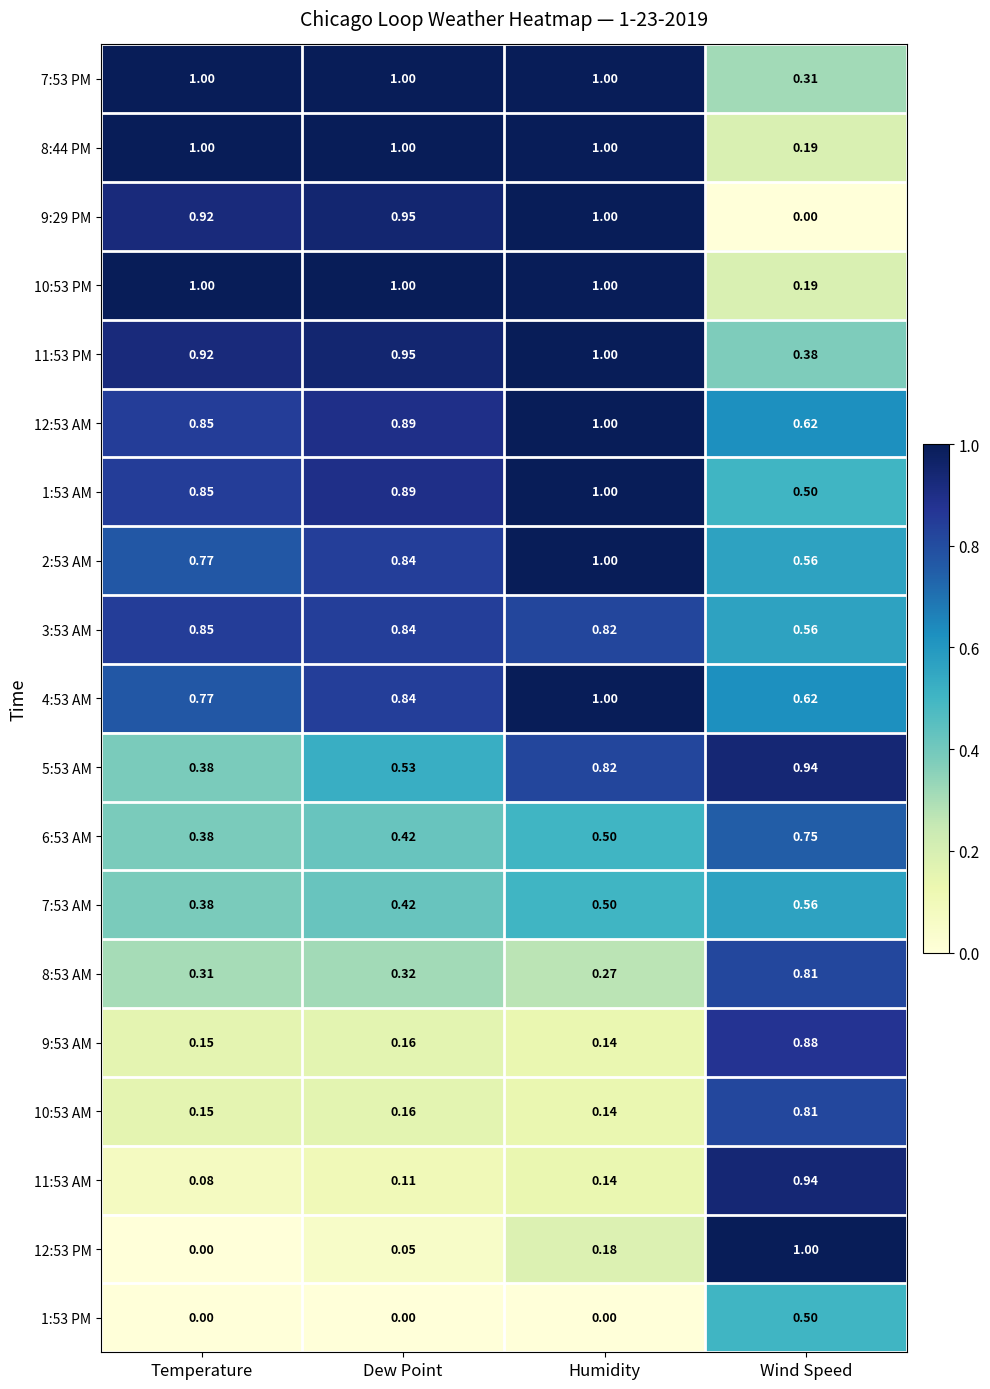

What is the spread (max minus min) of values at Temperature?

1.0